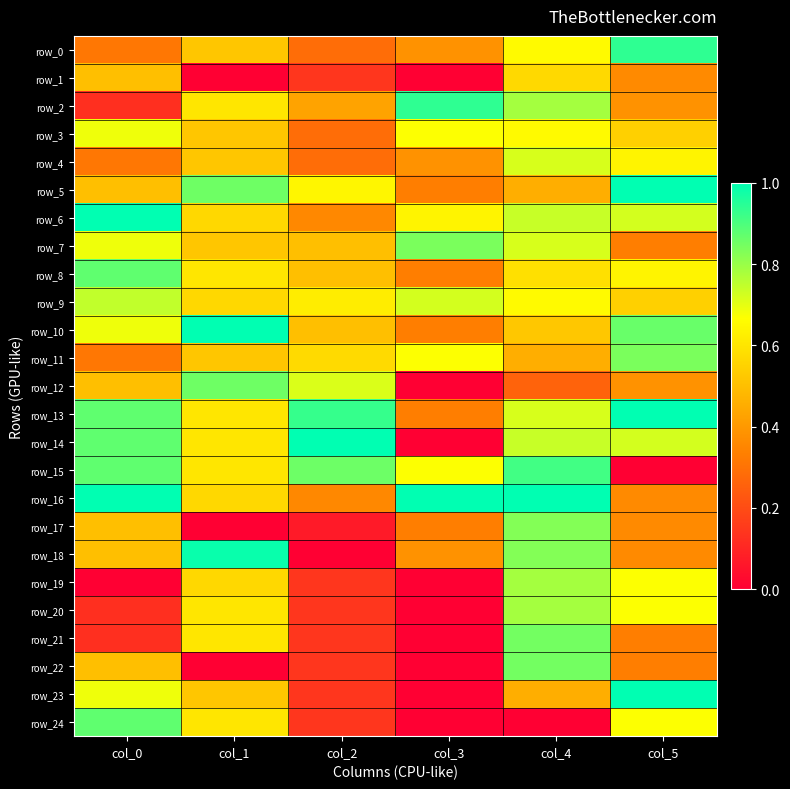

Reading right to left, extract all data points from this chart.

row_0: 0.9	0.7	0.4	0.3	0.5	0.3
row_1: 0.4	0.6	0.0	0.1	0.0	0.5
row_2: 0.4	0.8	0.9	0.4	0.6	0.1
row_3: 0.5	0.7	0.7	0.3	0.5	0.7
row_4: 0.6	0.7	0.4	0.3	0.5	0.3
row_5: 1.0	0.5	0.3	0.6	0.9	0.5
row_6: 0.7	0.7	0.6	0.4	0.6	1.0
row_7: 0.3	0.7	0.8	0.5	0.5	0.7
row_8: 0.6	0.6	0.3	0.5	0.6	0.9
row_9: 0.5	0.7	0.7	0.6	0.6	0.7
row_10: 0.9	0.5	0.3	0.5	1.0	0.7
row_11: 0.8	0.5	0.7	0.6	0.5	0.3
row_12: 0.4	0.3	0.0	0.7	0.9	0.5
row_13: 1.0	0.7	0.3	0.9	0.6	0.9
row_14: 0.7	0.7	0.0	1.0	0.6	0.9
row_15: 0.0	0.9	0.7	0.9	0.6	0.9
row_16: 0.4	1.0	1.0	0.4	0.6	1.0
row_17: 0.4	0.8	0.3	0.1	0.0	0.5
row_18: 0.4	0.8	0.4	0.0	1.0	0.5
row_19: 0.7	0.8	0.0	0.1	0.6	0.0
row_20: 0.7	0.8	0.0	0.1	0.6	0.1
row_21: 0.3	0.8	0.0	0.1	0.6	0.1
row_22: 0.3	0.8	0.0	0.1	0.0	0.5
row_23: 1.0	0.5	0.0	0.1	0.5	0.7
row_24: 0.7	0.0	0.0	0.1	0.6	0.9